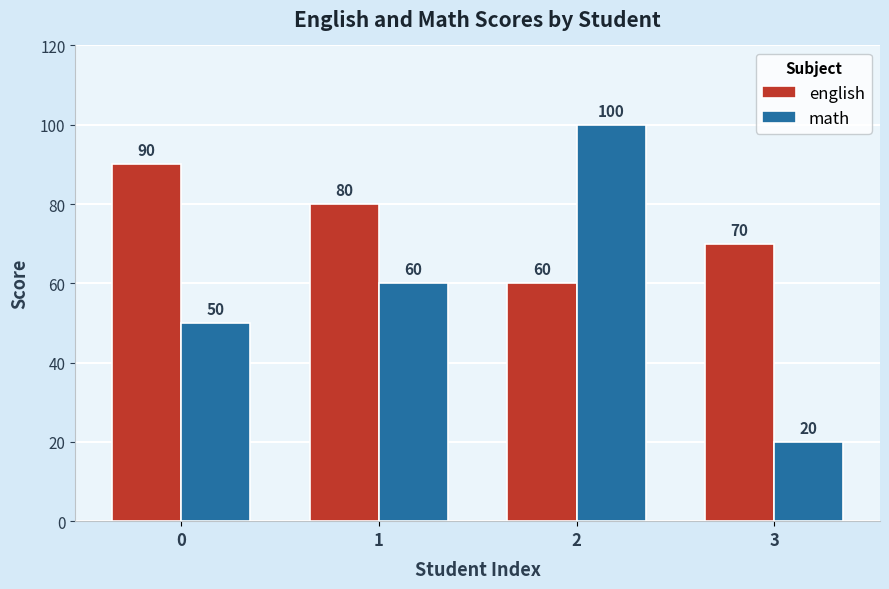

What are all the series names shown in the legend?

english, math